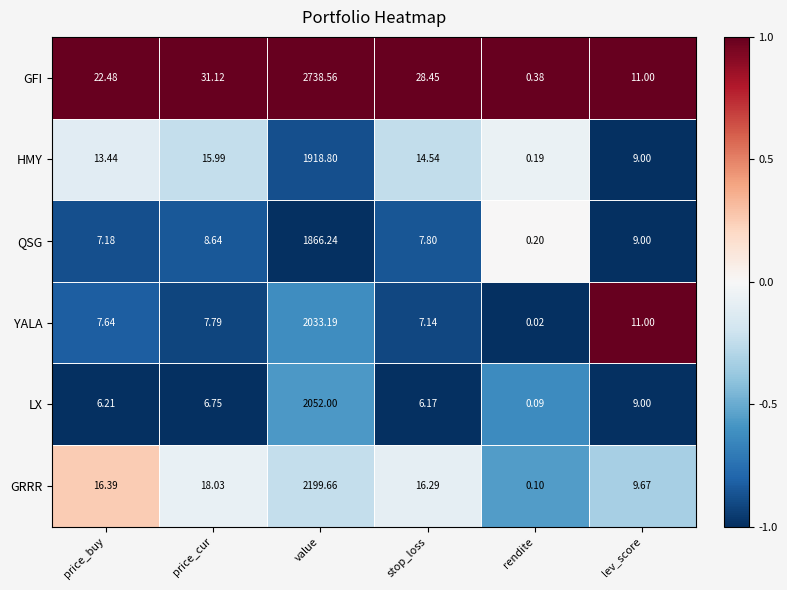

At how many categories does at least one series exceed 0?

6